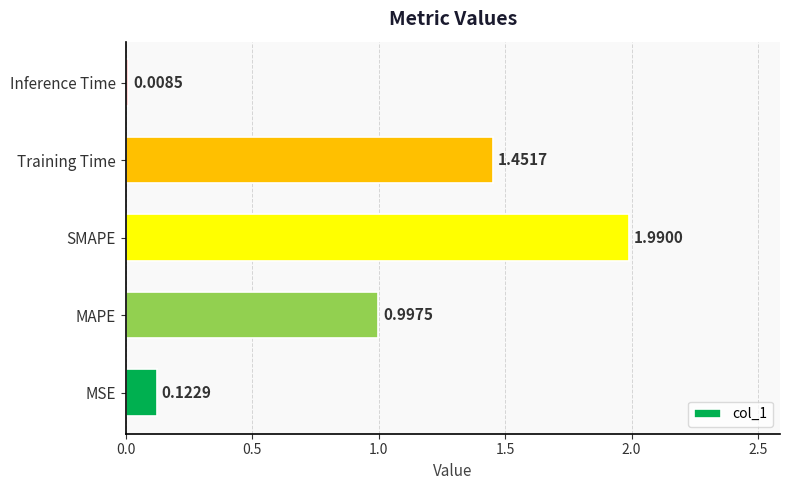

Between MAPE and SMAPE, which is larger?

SMAPE